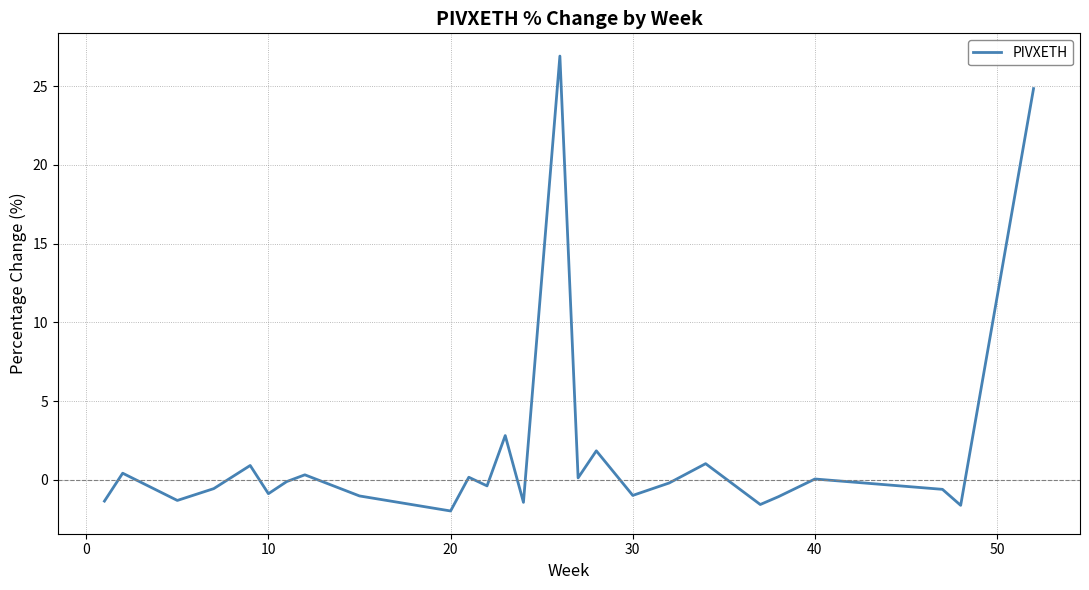

What is the difference between the maximum and minimum values?

28.9